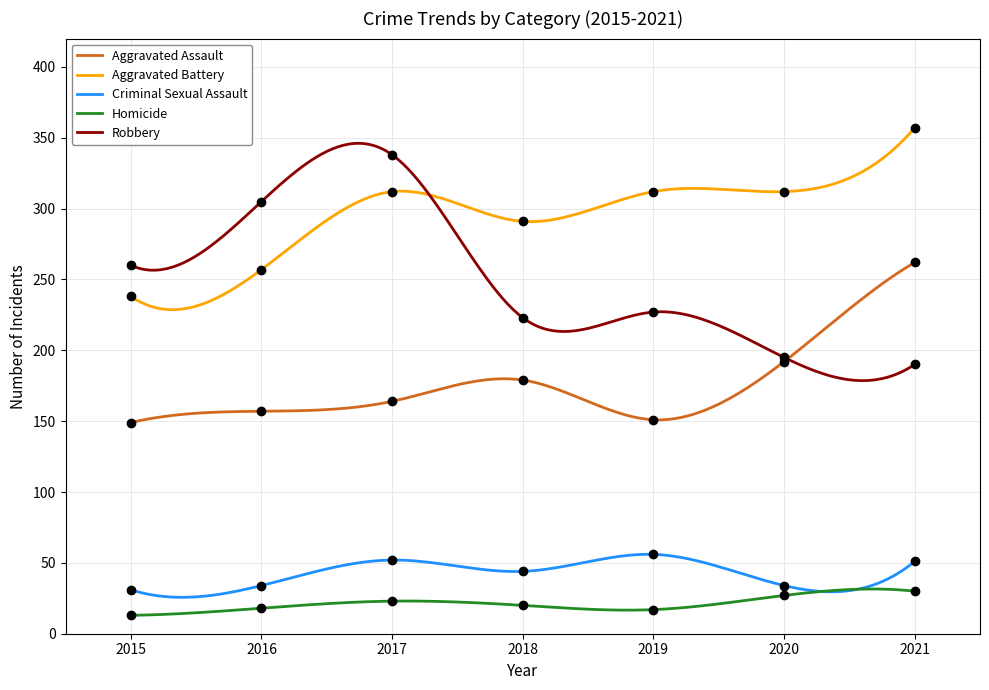

Where is Criminal Sexual Assault nearest to the value 43?

2018